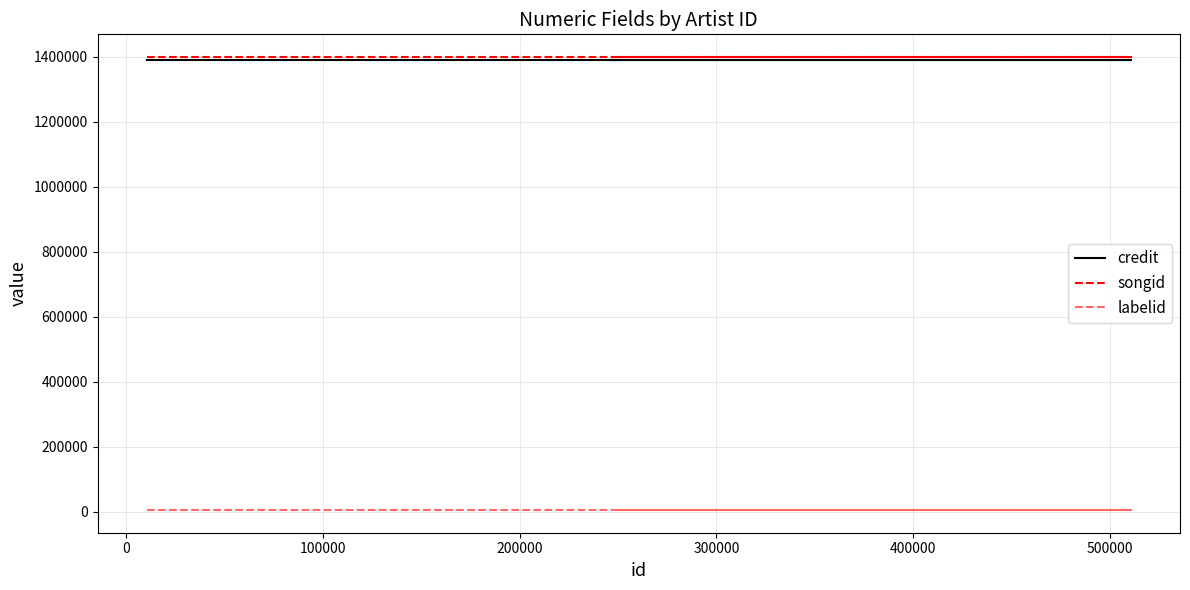

Rank the series at 200000 from lowest to highest value.

labelid, credit, songid